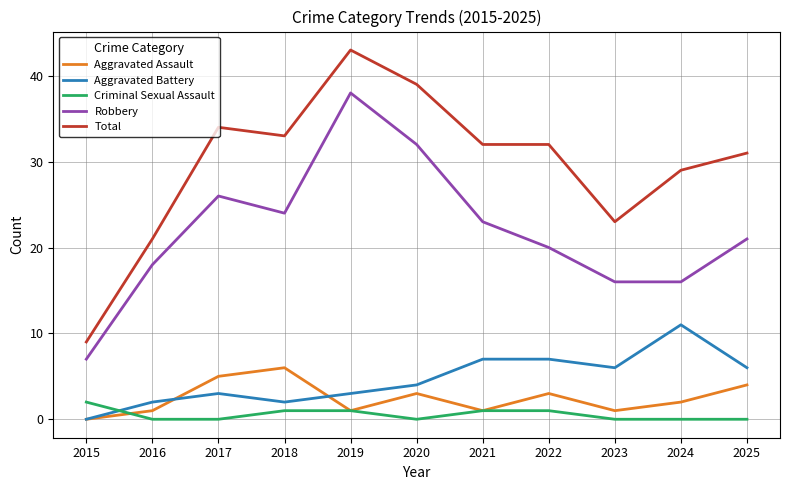

The Aggravated Battery series shows 2 at 2018. True or false?

True